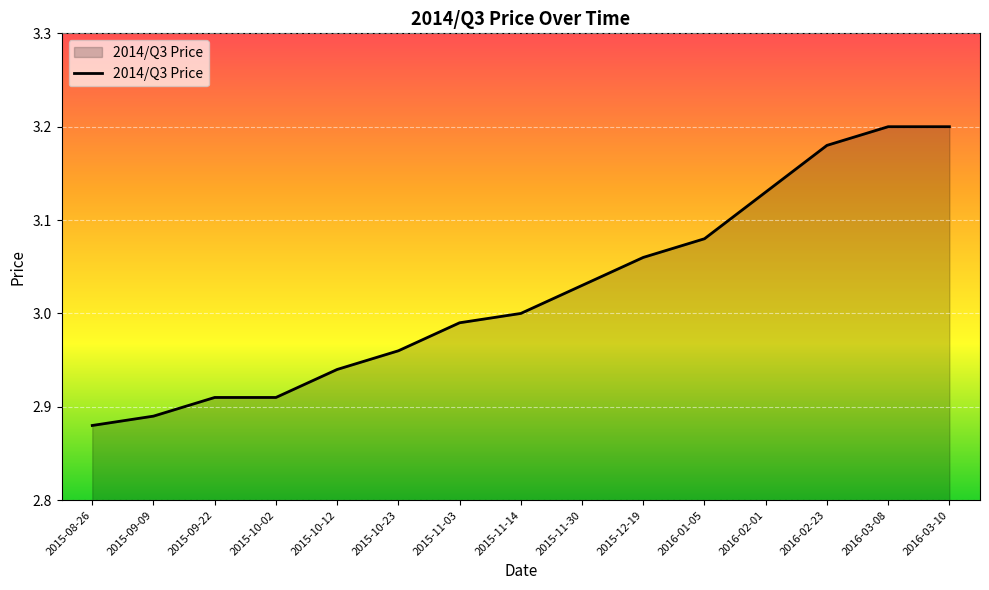

Which label corresponds to the smallest value in the chart?

2015-08-26